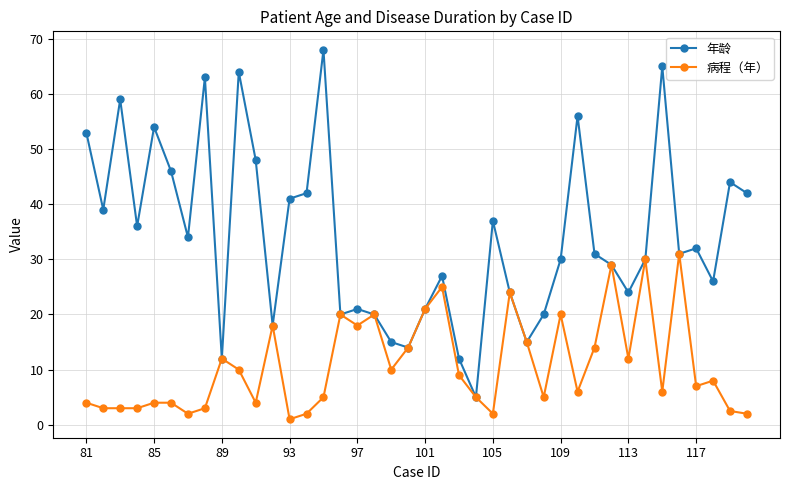

What is the value of the 年龄 point at the 16th from the left?

20.0